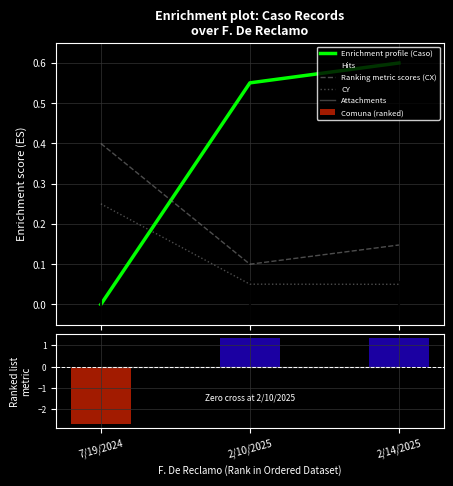

What is the average value of the Coordenada_X series?

0.2